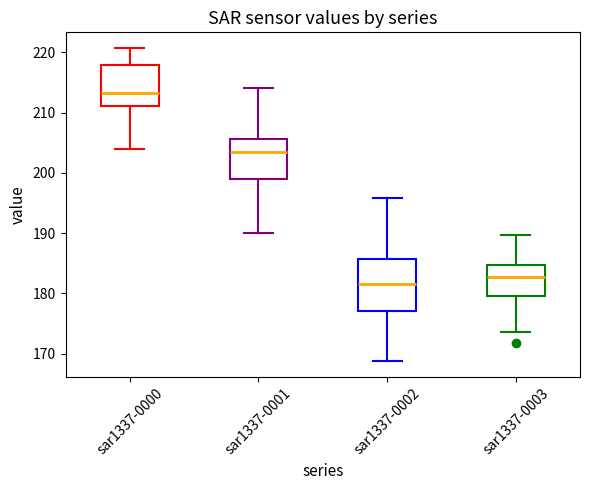

Reading left to right, transcribe this box plot: for each box, give where its median line is, the range the box spans, and where its two whiskers end, as read against the y-axis. The values are not printed on the chart, so give them approximately, as read against the axis.

sar1337-0000: median 213, box 211 to 218, whiskers 204 to 221
sar1337-0001: median 203, box 199 to 206, whiskers 190 to 214
sar1337-0002: median 182, box 177 to 186, whiskers 169 to 196
sar1337-0003: median 183, box 180 to 185, whiskers 174 to 190